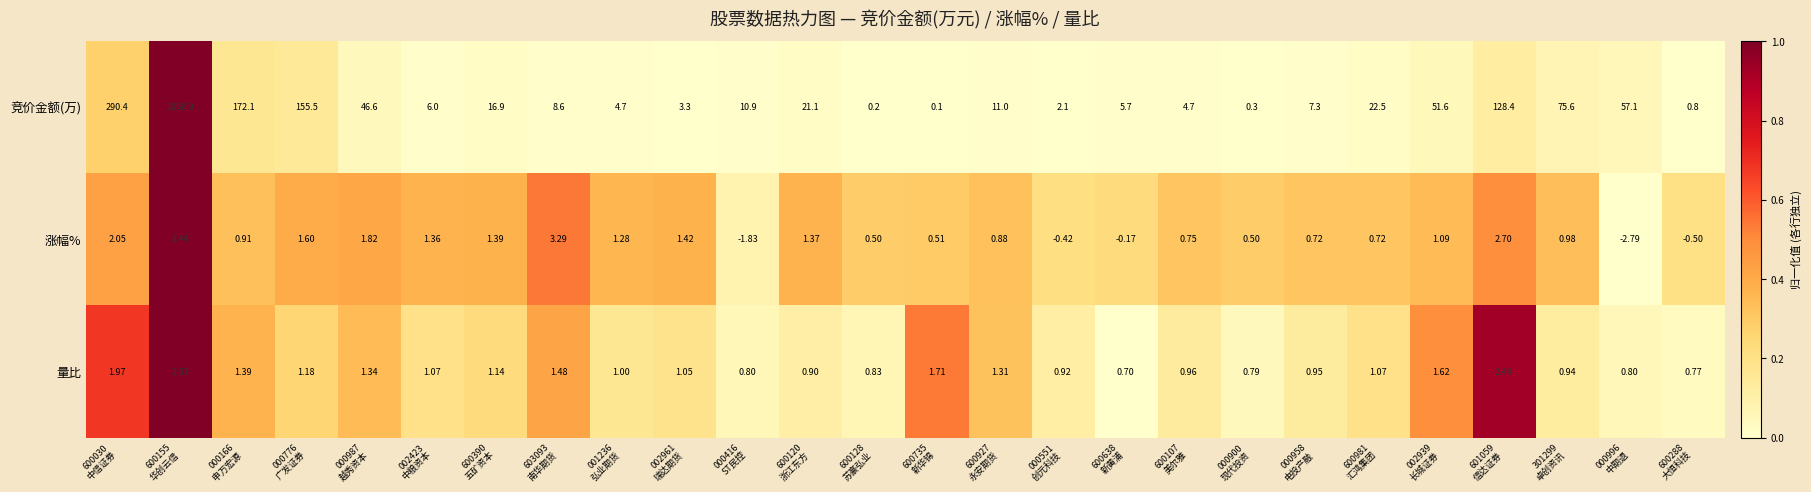

List the series in order of their peak value, highest first.

竞价金额(万), 涨幅%, 量比